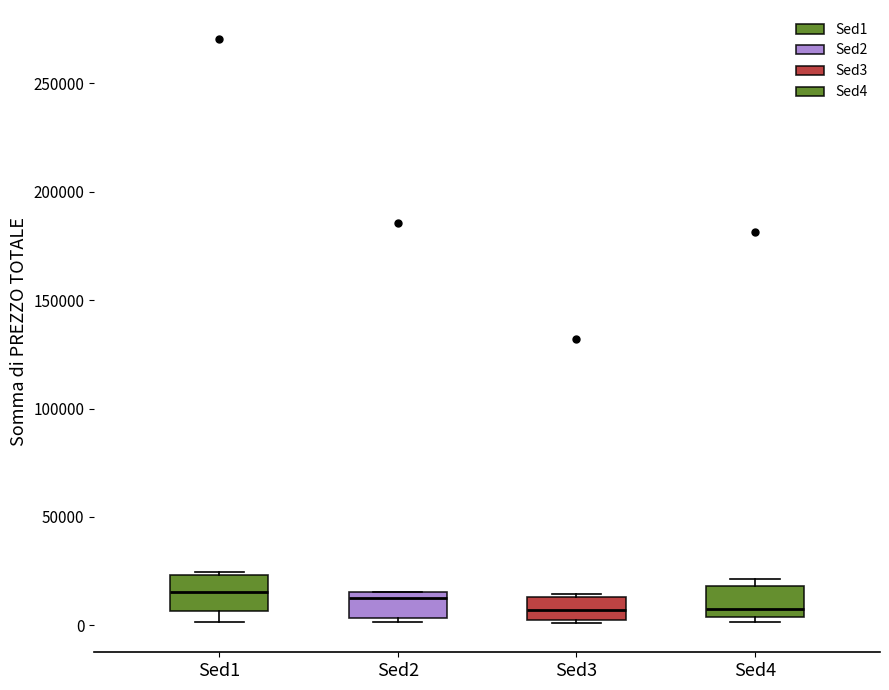

Reading left to right, read every box against the y-axis: the position of its median line, the range the box covers, and the ends of its whiskers. The values are not printed on the chart, so give them approximately, as read against the axis.

Sed1: median 15000, box 5000 to 25000, whiskers 0 to 25000 (just above the box's upper edge)
Sed2: median 10000, box 5000 to 15000, whiskers 0 to 15000
Sed3: median 5000, box 0 to 15000, whiskers 0 to 15000
Sed4: median 5000 (just above the box's lower edge), box 5000 to 20000, whiskers 0 to 20000 (just above the box's upper edge)